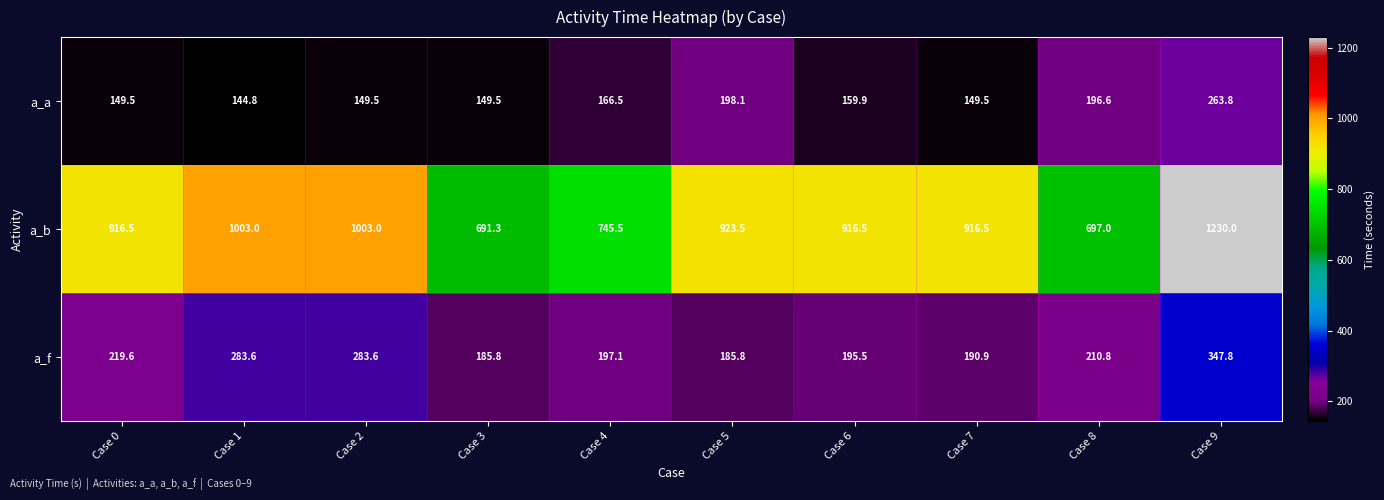

Which series changed the most between Case 1 and Case 4?

a_b